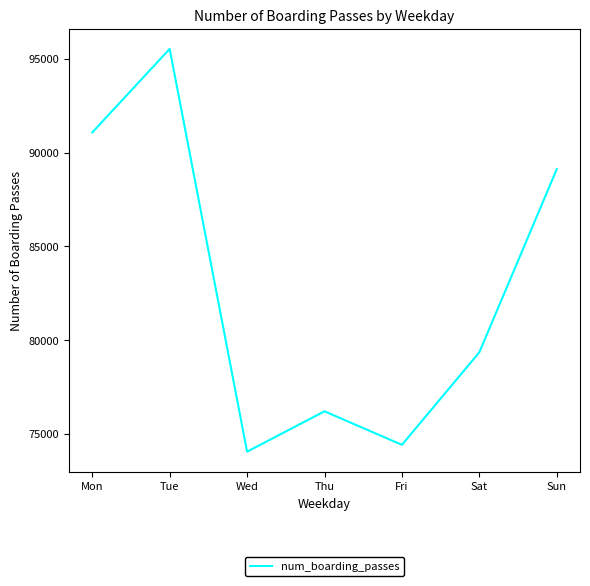

How many interior local peaks (higher than both neighbors) does the data have?

2